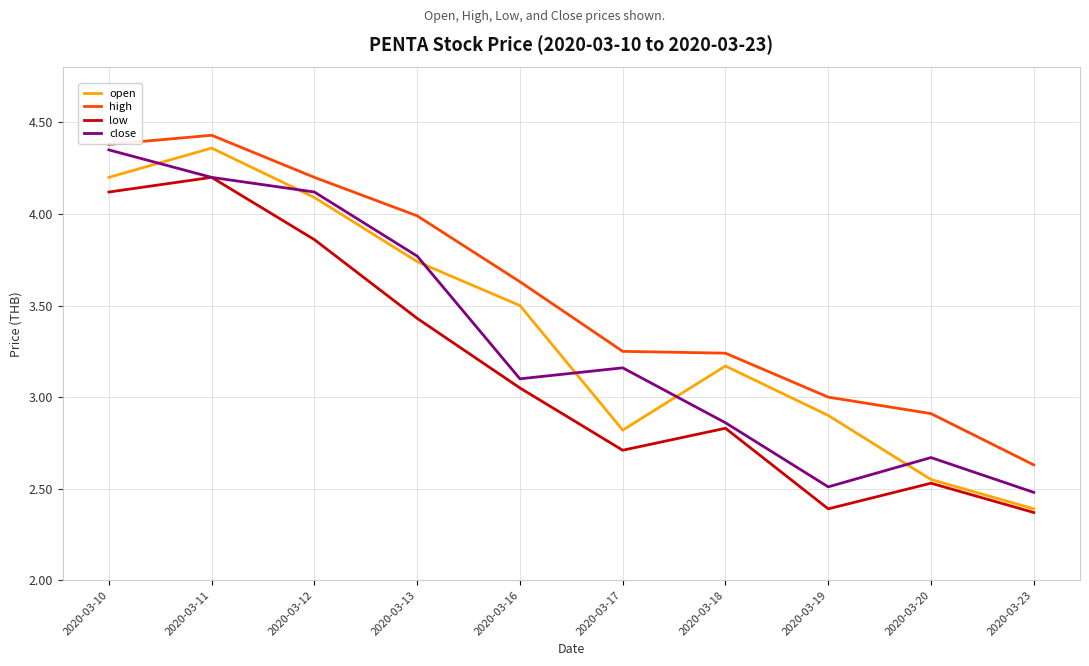

Is it true that high equals 7.6 at 2020-03-11?

False